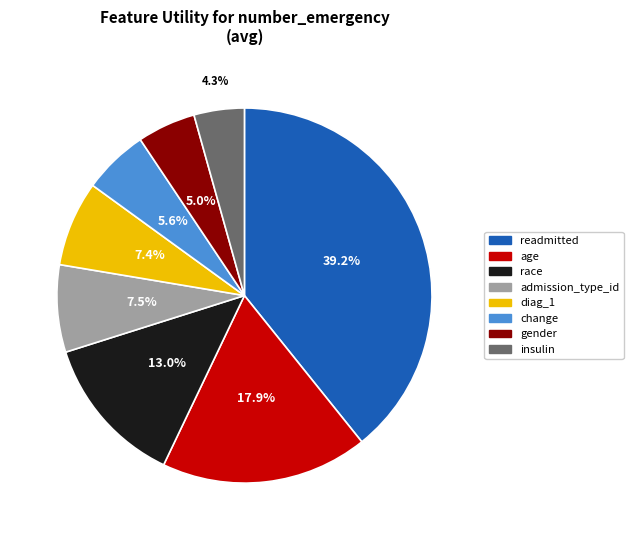

What is the largest slice in the pie chart?

readmitted